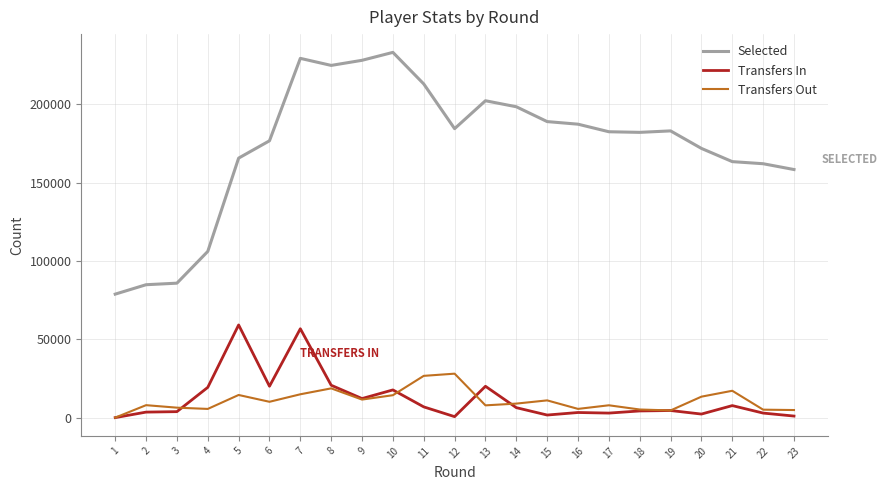

What is the total value across all series at 14?

213863